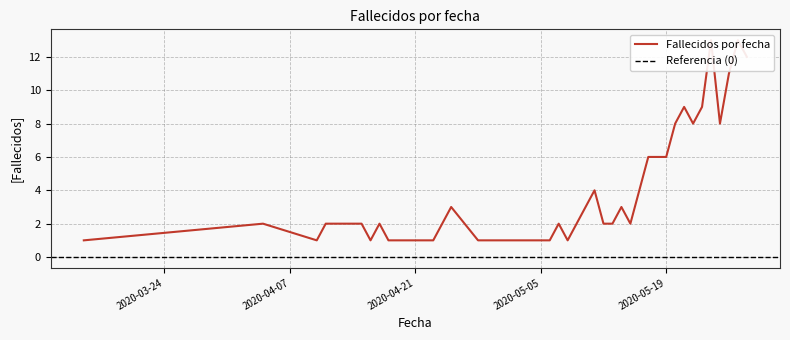

Where is the first local minimum?

2020-04-10